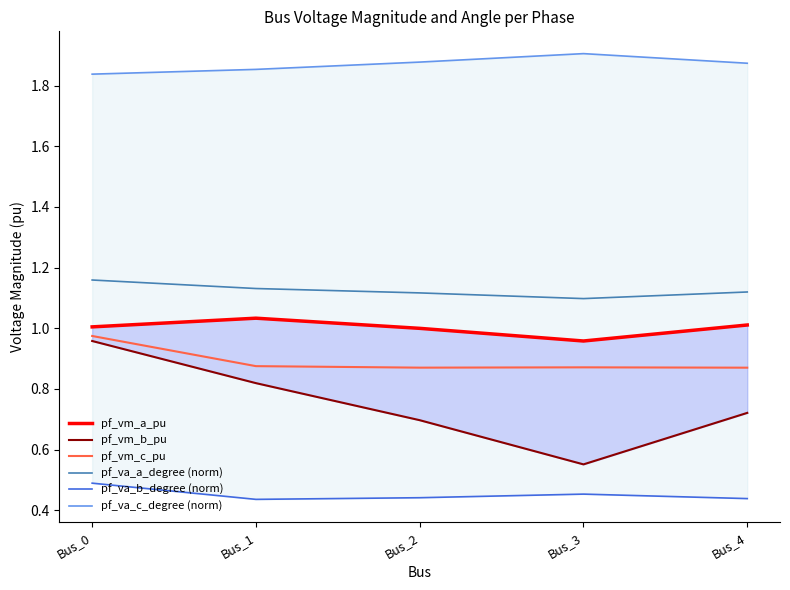

What are all the series names shown in the legend?

pf_vm_a_pu, pf_vm_b_pu, pf_vm_c_pu, pf_va_a_degree (norm), pf_va_b_degree (norm), pf_va_c_degree (norm)